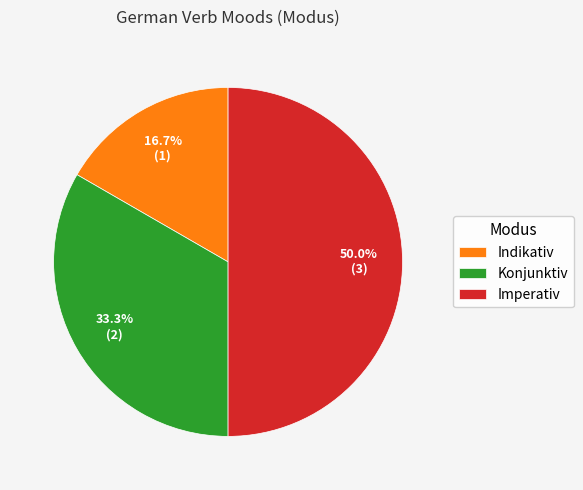

Rank the categories by value from lowest to highest.

Indikativ, Konjunktiv, Imperativ